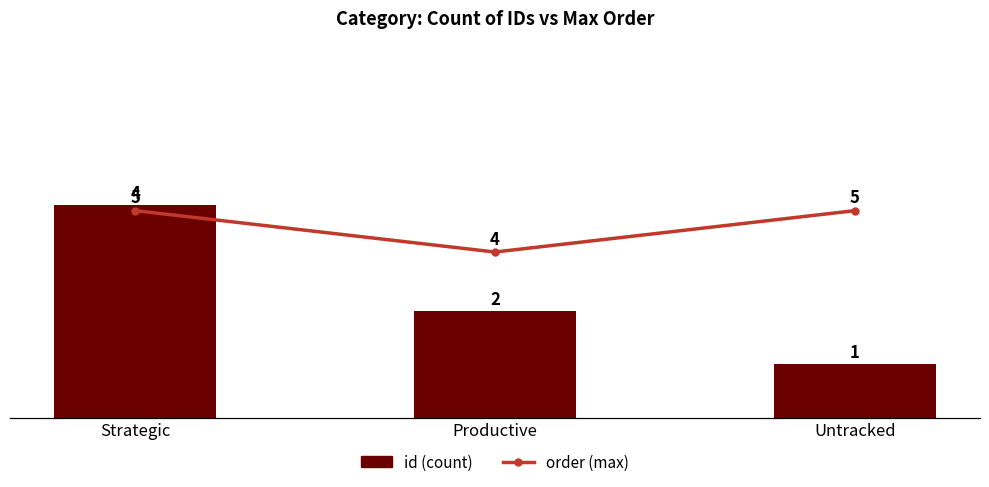

What is the approximate value of order (max) at Productive?

4